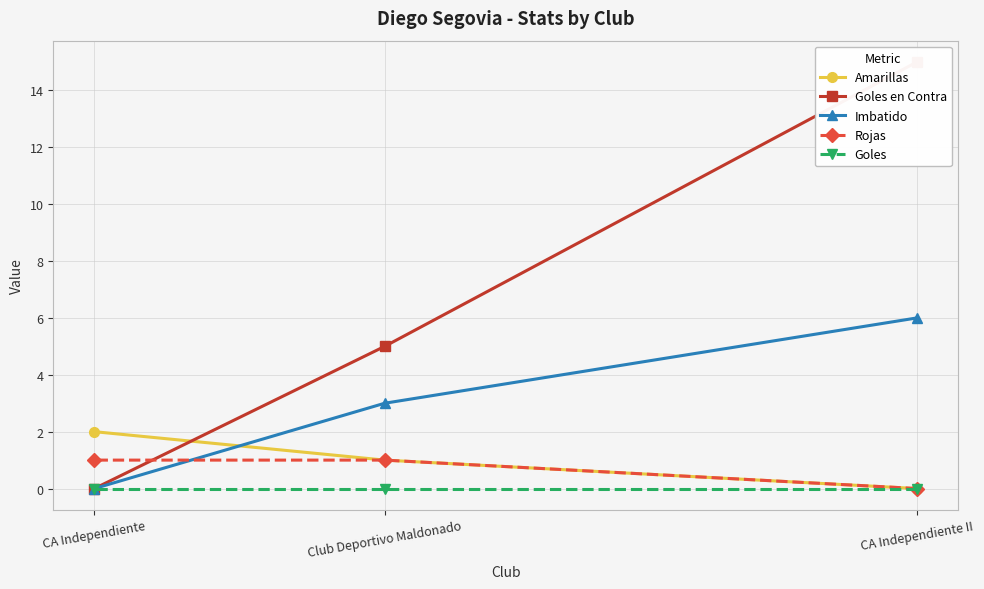

What is the value of the Imbatido point at the 2nd from the left?

3